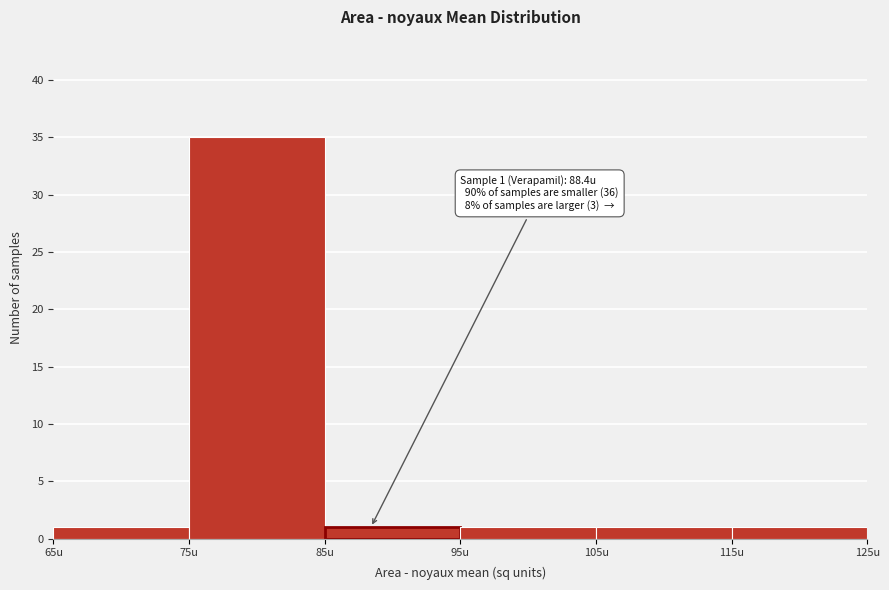

Which range on the x-axis has the tallest bar?

75 to 85